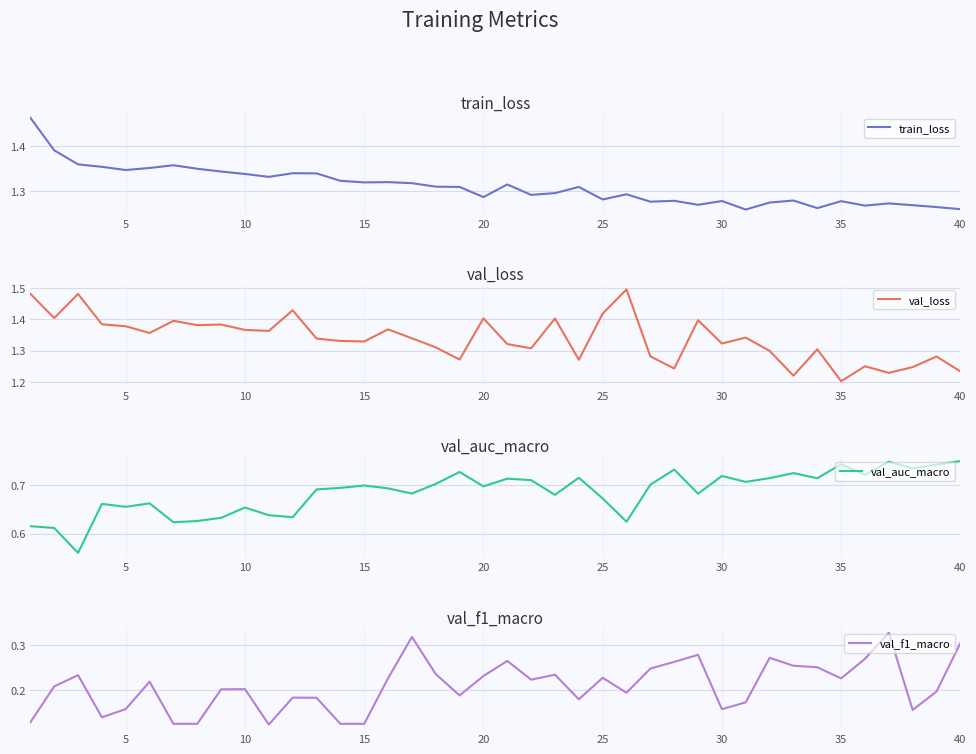

At which label is val_loss closest to 1?

35